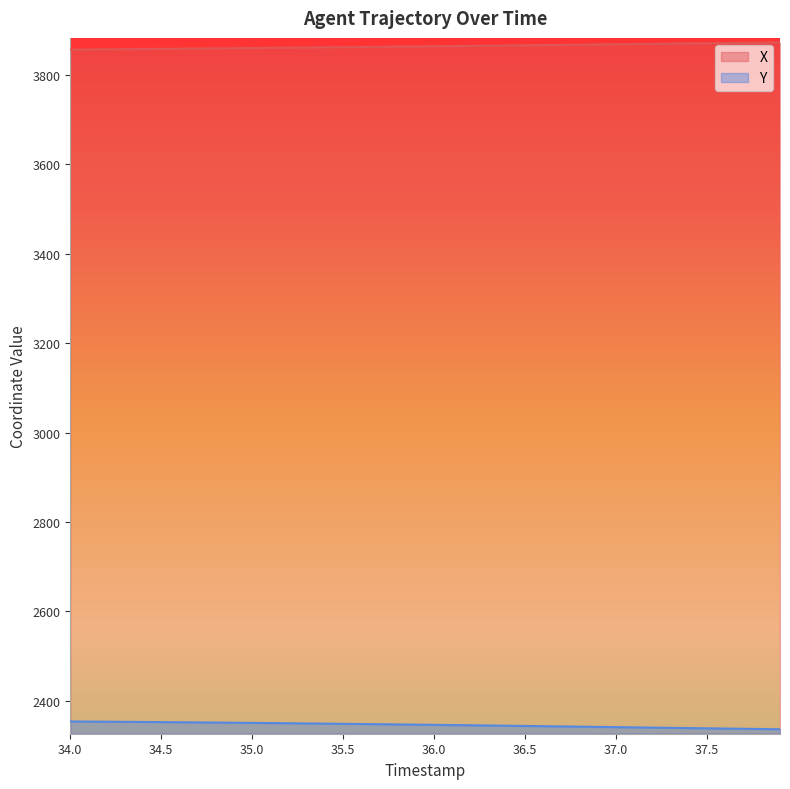

True or false: Y and X intersect in this chart.

False